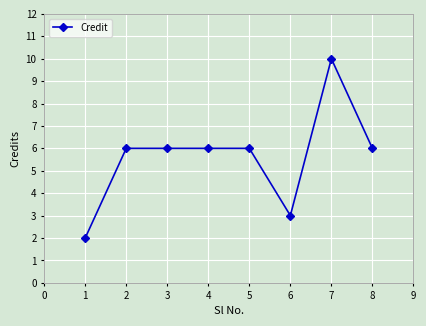

Reading left to right, list all the values displayed in this chart.

2	6	6	6	6	3	10	6